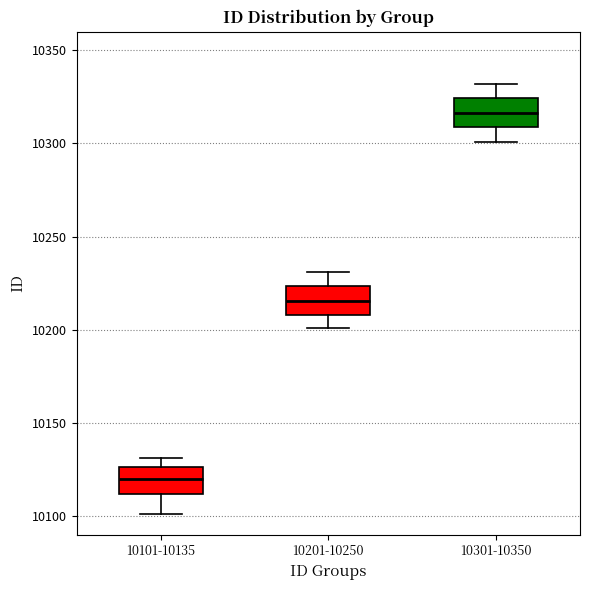

Where is the upper edge of the box for 10101-10135 on the y-axis? The values are not printed on the chart, so give them approximately, as read against the axis.

10125